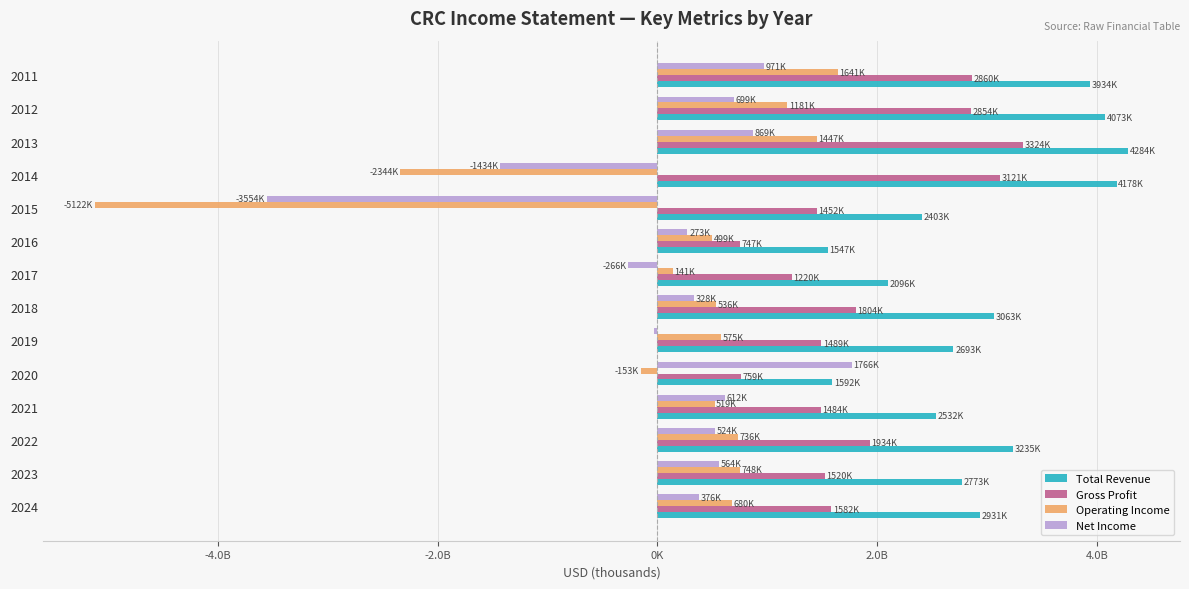

What is the greatest value displayed?

4284000